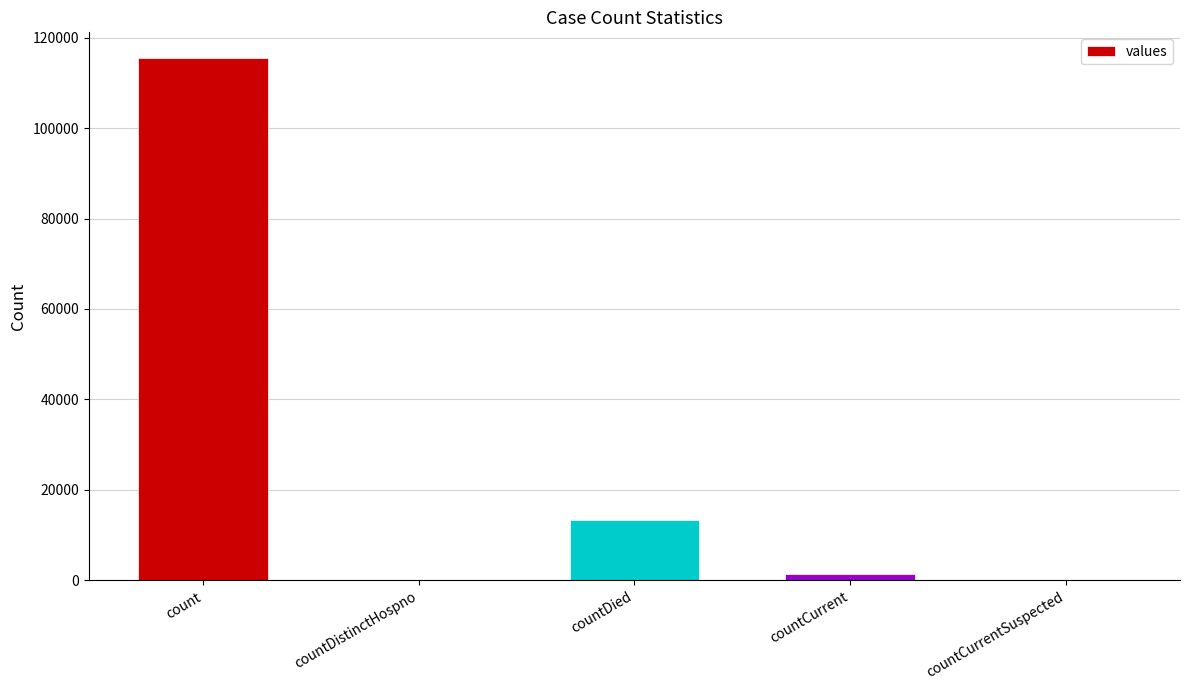

The chart shows a value of -52642 at countDistinctHospno. True or false?

False